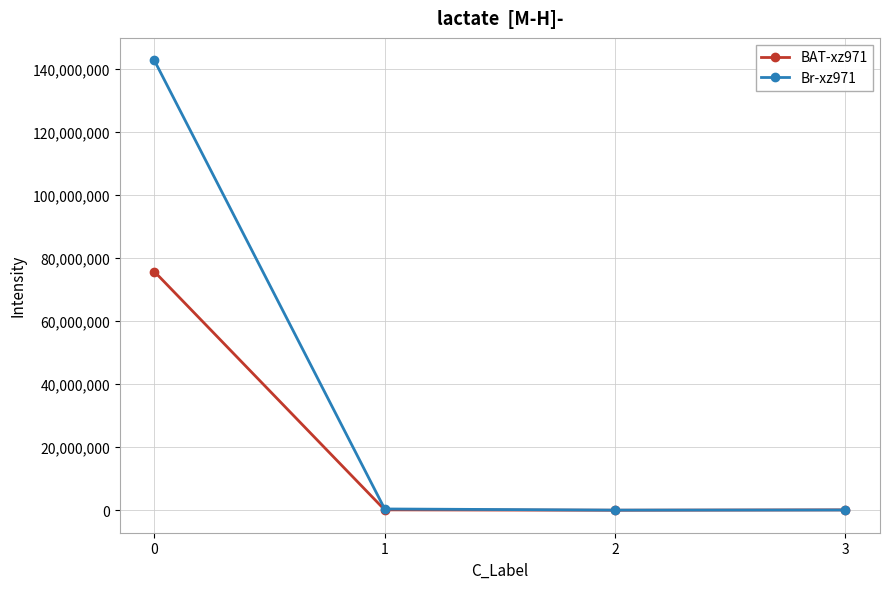

Read the BAT-xz971 value at 0.

75685330.6